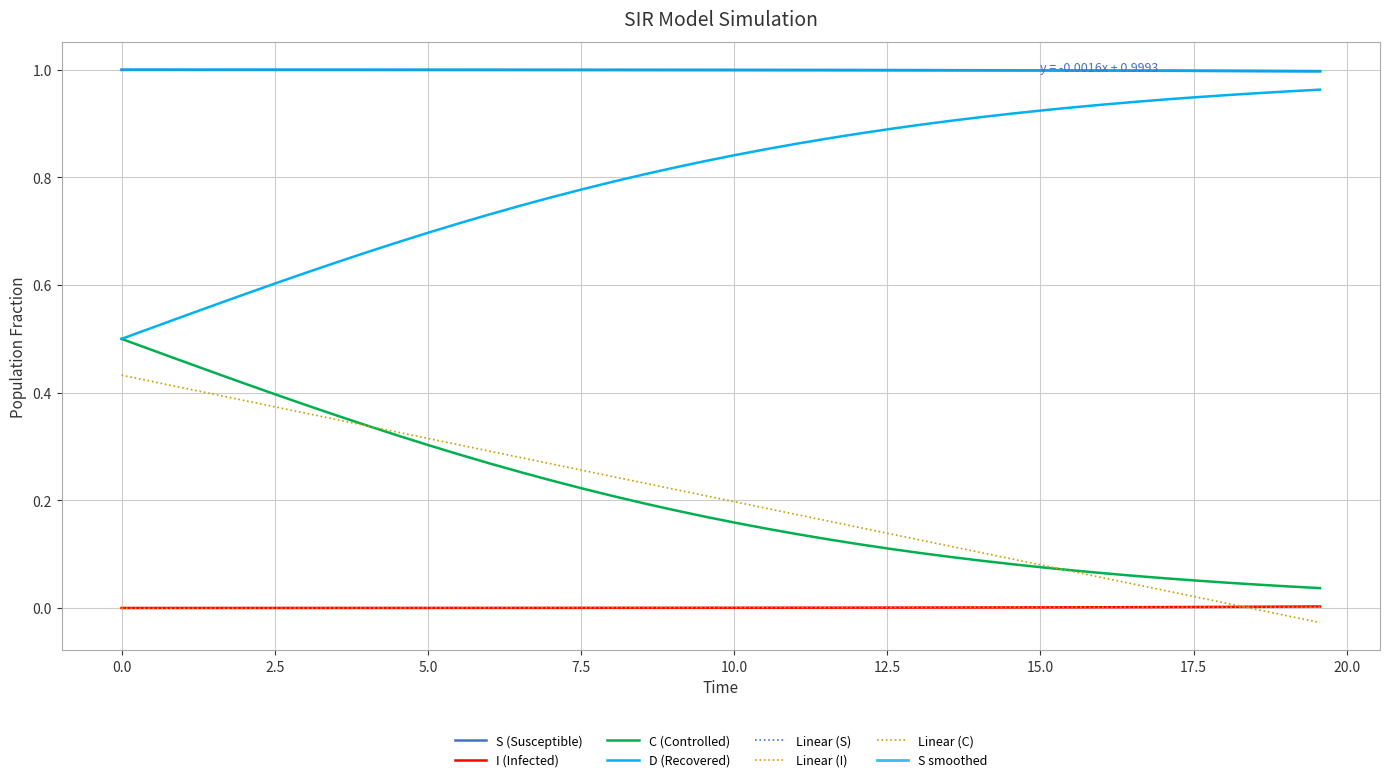

Which series has the widest spread of values?

D